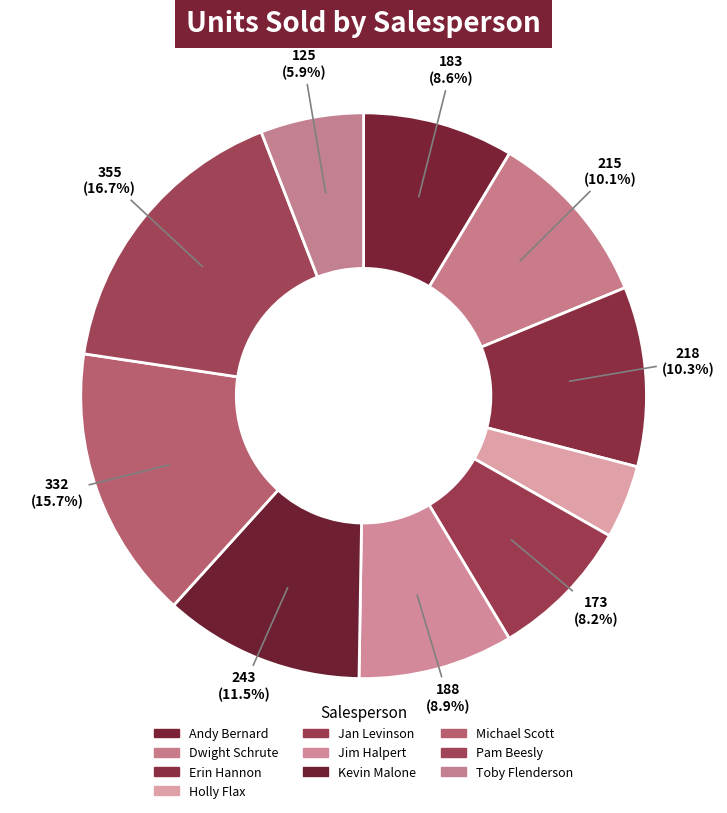

How many segments does this pie chart have?

10